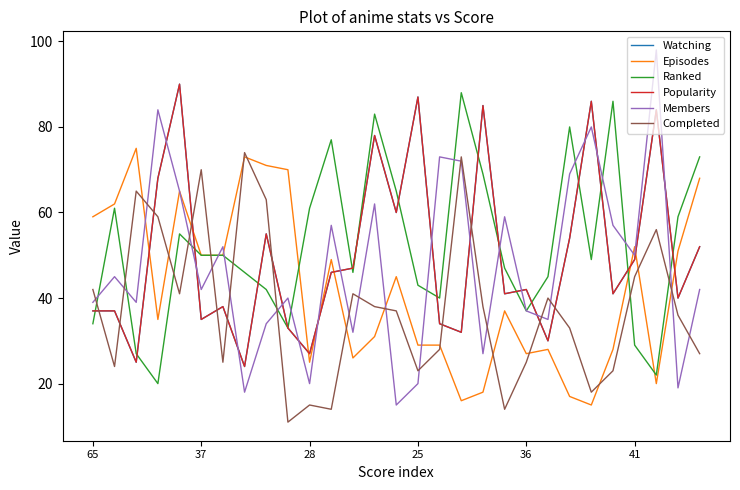

Does the chart have visible grid lines?

No